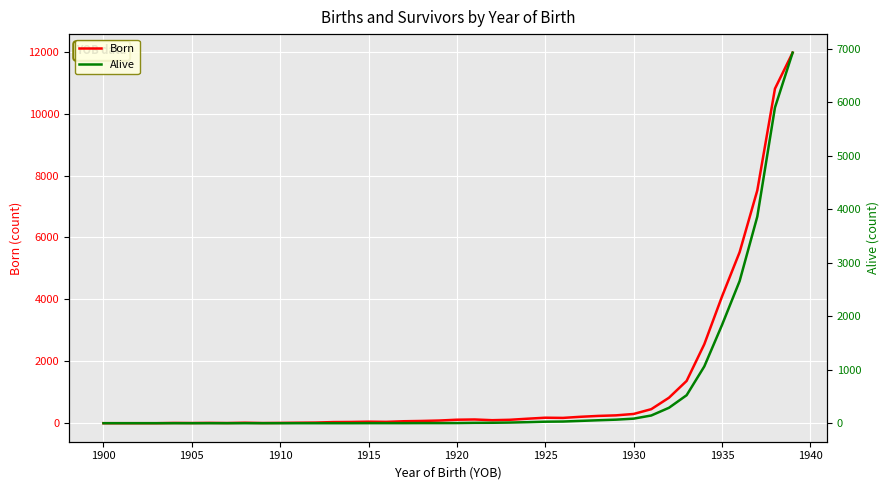

True or false: Born and Alive cross at least once.

False